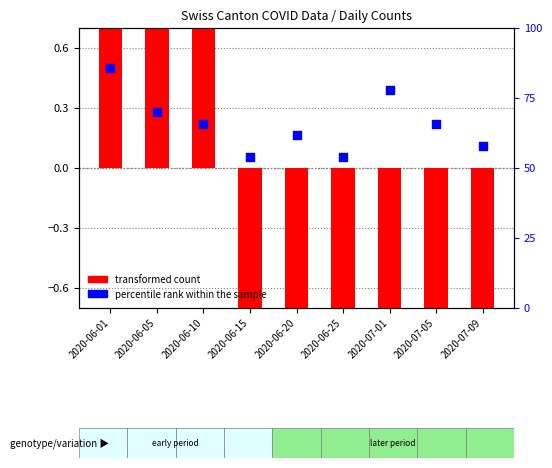

What are all the series names shown in the legend?

transformed count, percentile rank within the sample